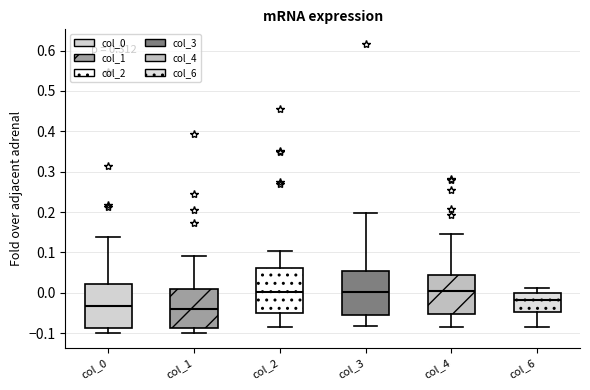

Reading left to right, transcribe this box plot: for each box, give where its median line is, the range the box spans, and where its two whiskers end, as read against the y-axis. The values are not printed on the chart, so give them approximately, as read against the axis.

col_0: median -0.03, box -0.09 to 0.02, whiskers -0.10 to 0.14
col_1: median -0.04, box -0.09 to 0.01, whiskers -0.10 to 0.09
col_2: median 0.00, box -0.05 to 0.06, whiskers -0.08 to 0.10
col_3: median 0.00, box -0.05 to 0.05, whiskers -0.08 to 0.20
col_4: median 0.00, box -0.05 to 0.04, whiskers -0.09 to 0.15
col_6: median -0.02, box -0.05 to 0.00, whiskers -0.09 to 0.01